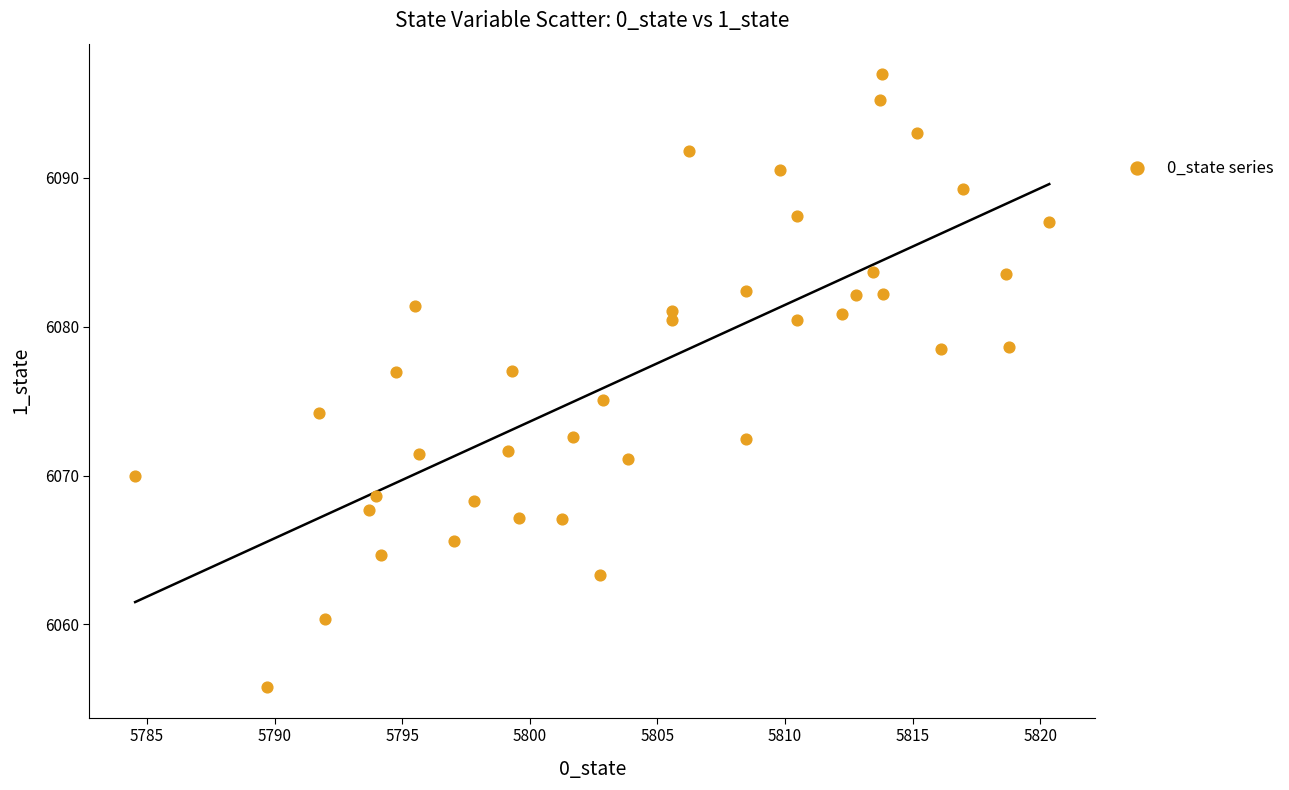

What is the range of X values (max minus min)?

35.8